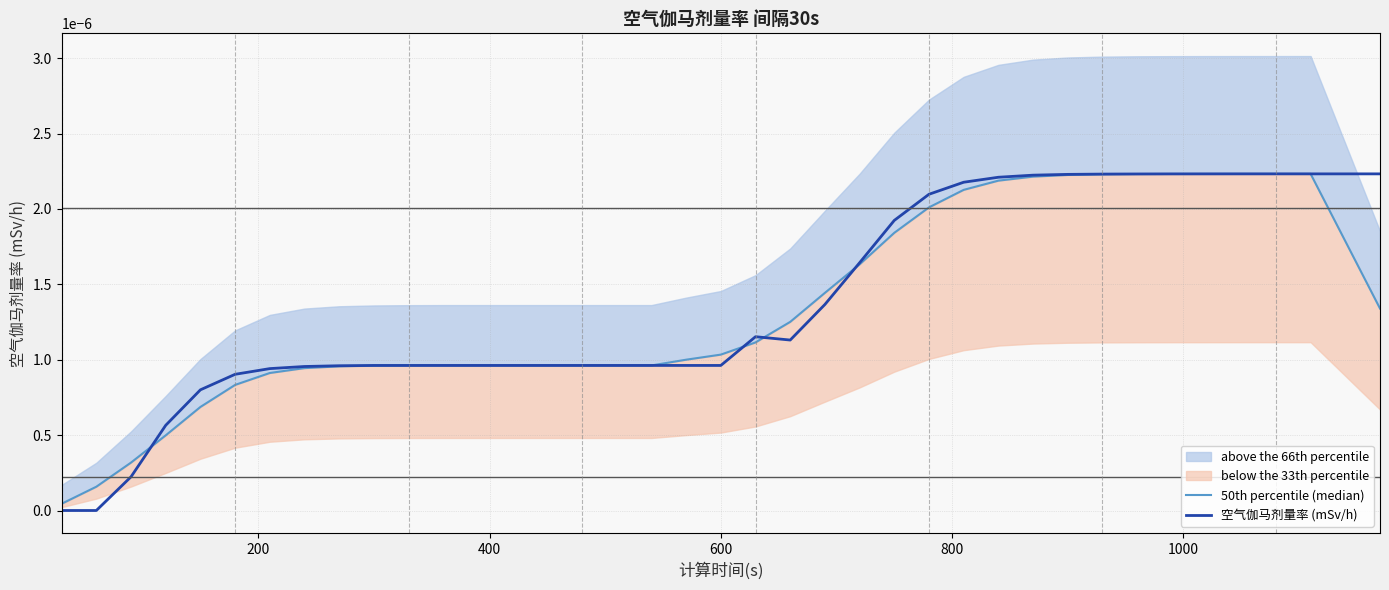

Is it true that 空气伽马剂量率 (mSv/h) equals 0.0 at 38?

True